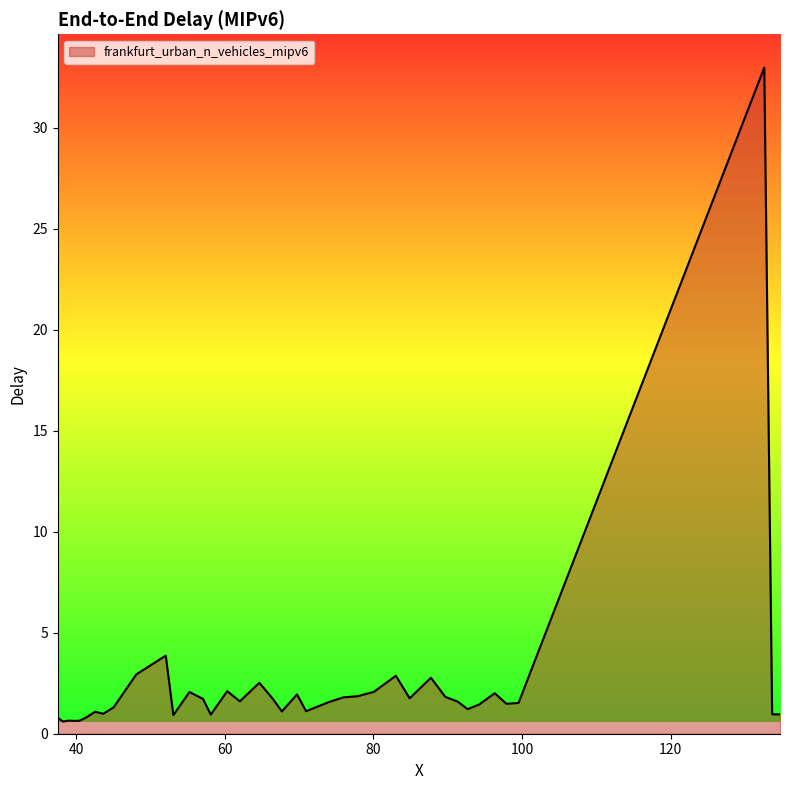

What is the difference between the maximum and minimum values?

32.4